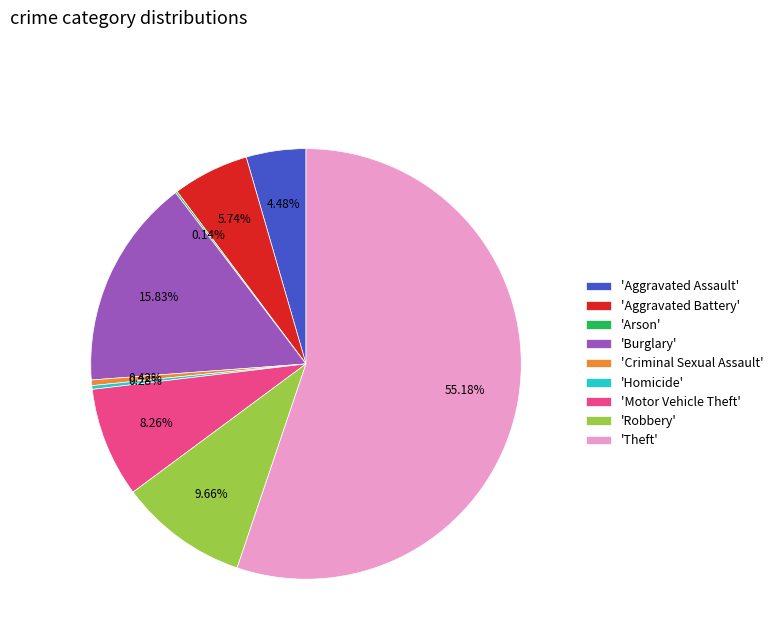

Which category accounts for the majority?

'Theft'